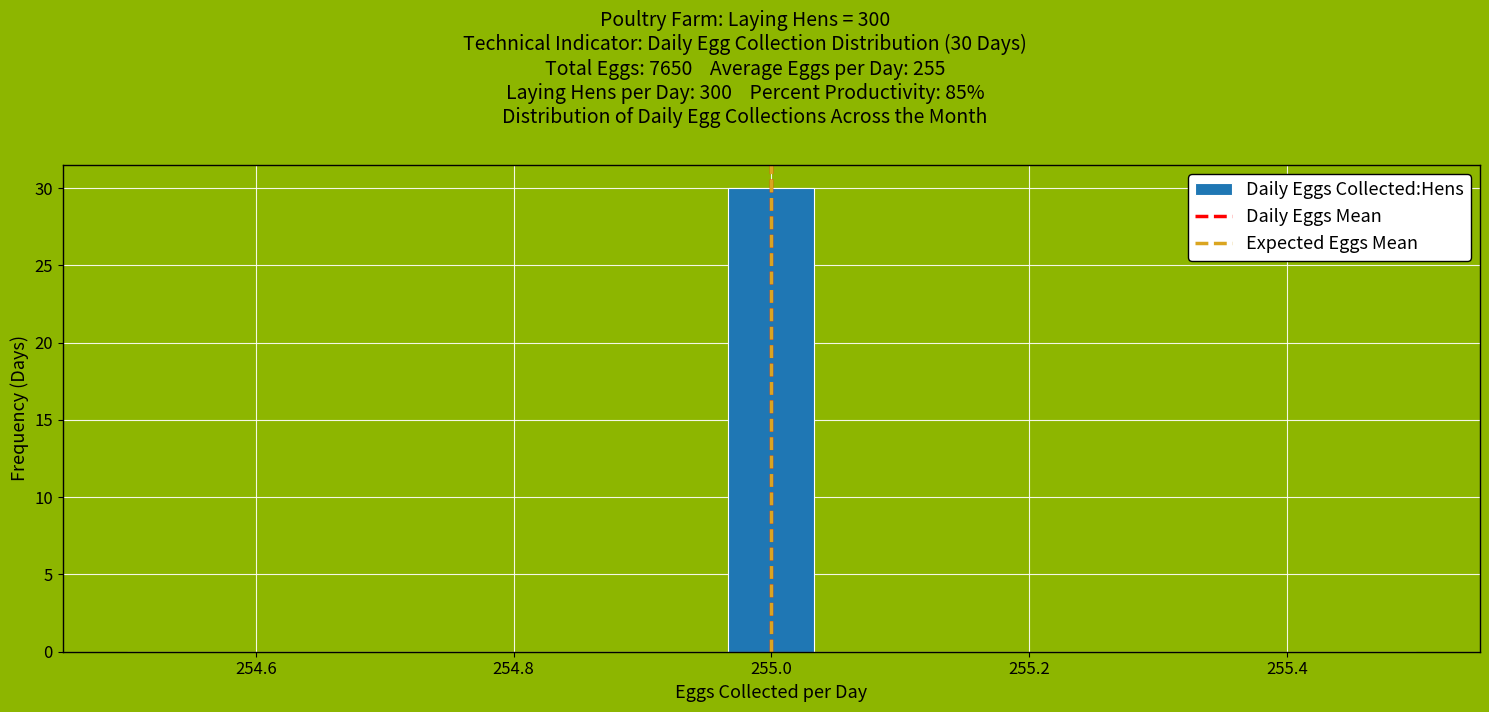

Around what value on the x-axis is the tallest bar? Give the approximate position of its centre, as read against the axis.

255.00